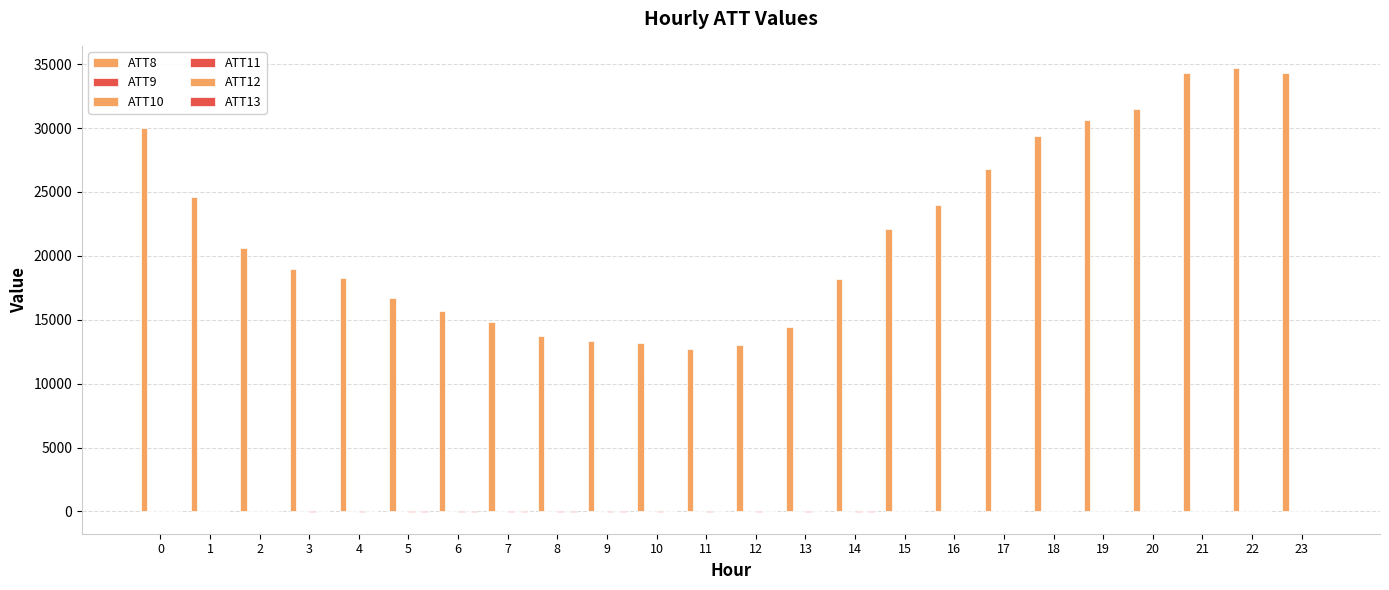

Which has a higher value, 0 or 22?

22